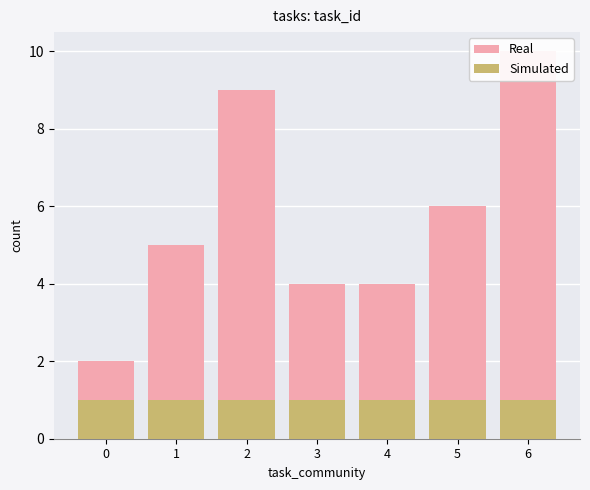

What are all the series names shown in the legend?

Real, Simulated